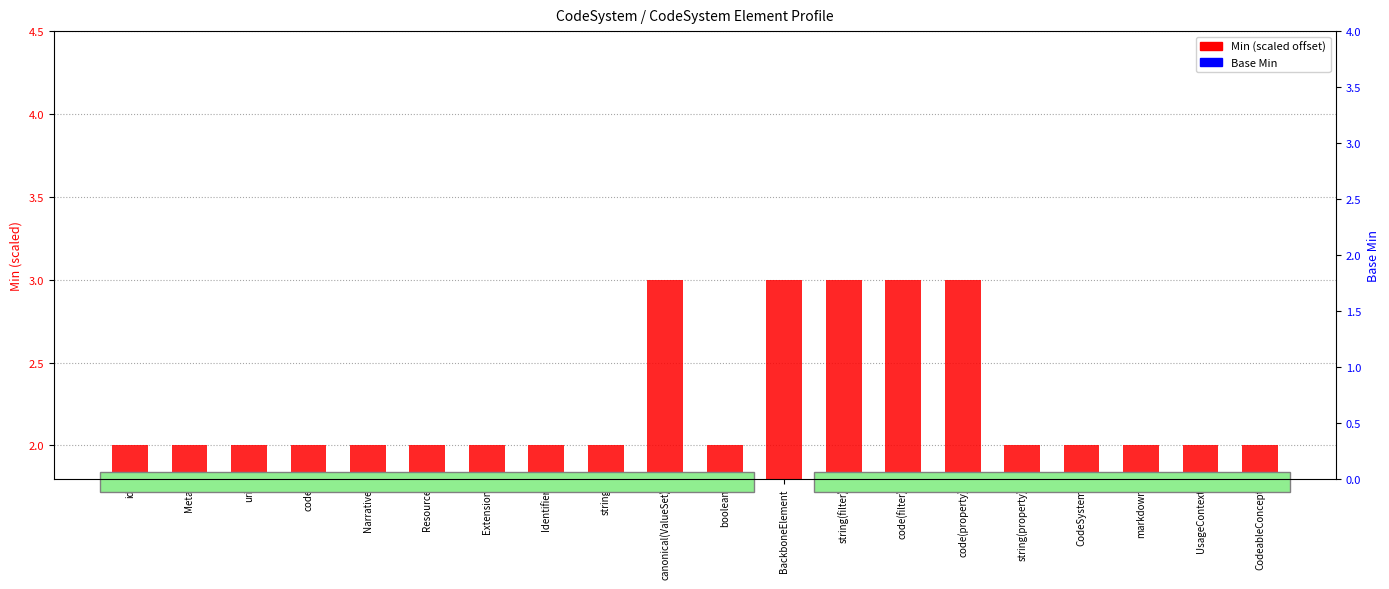

How many categories are shown in the chart?

20